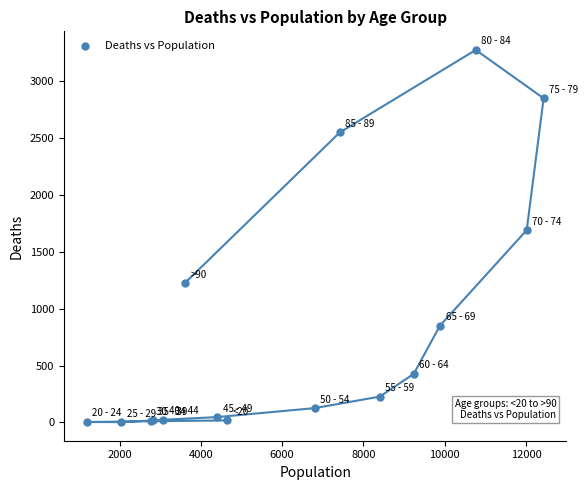

What Y value in the scatter plot is closest to 1638?

1690